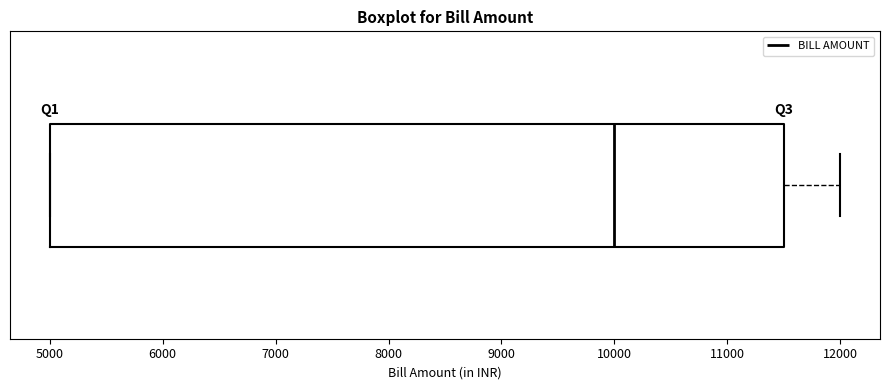

Read this box plot against the x-axis: the position of the median line, the range covered by the box, and the ends of both whiskers. The values are not printed on the chart, so give them approximately, as read against the axis.

median 10000, box 5000 to 11500, whiskers 5000 to 12000